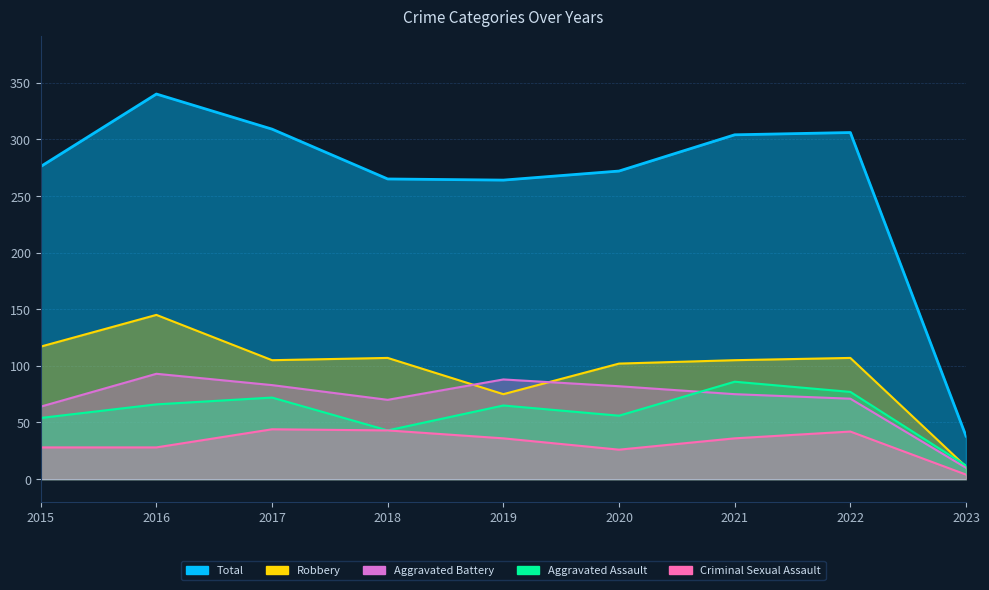

Where is the first local minimum for Total?

2019